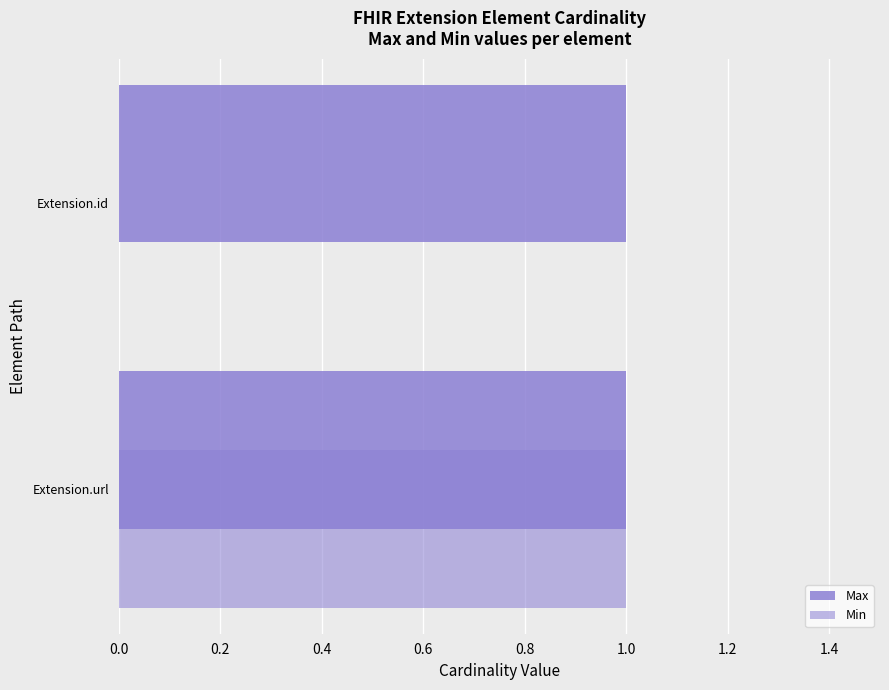

Count the number of categories in the chart.

2